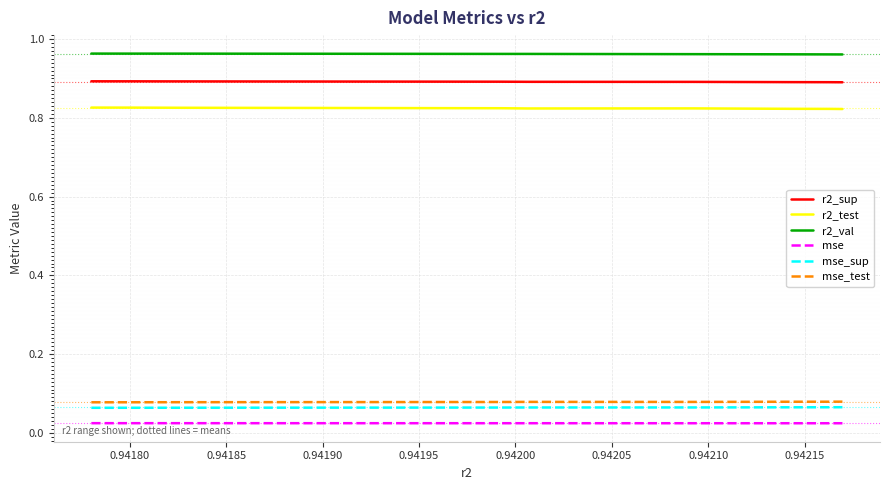

True or false: mse and mse_sup cross at least once.

False